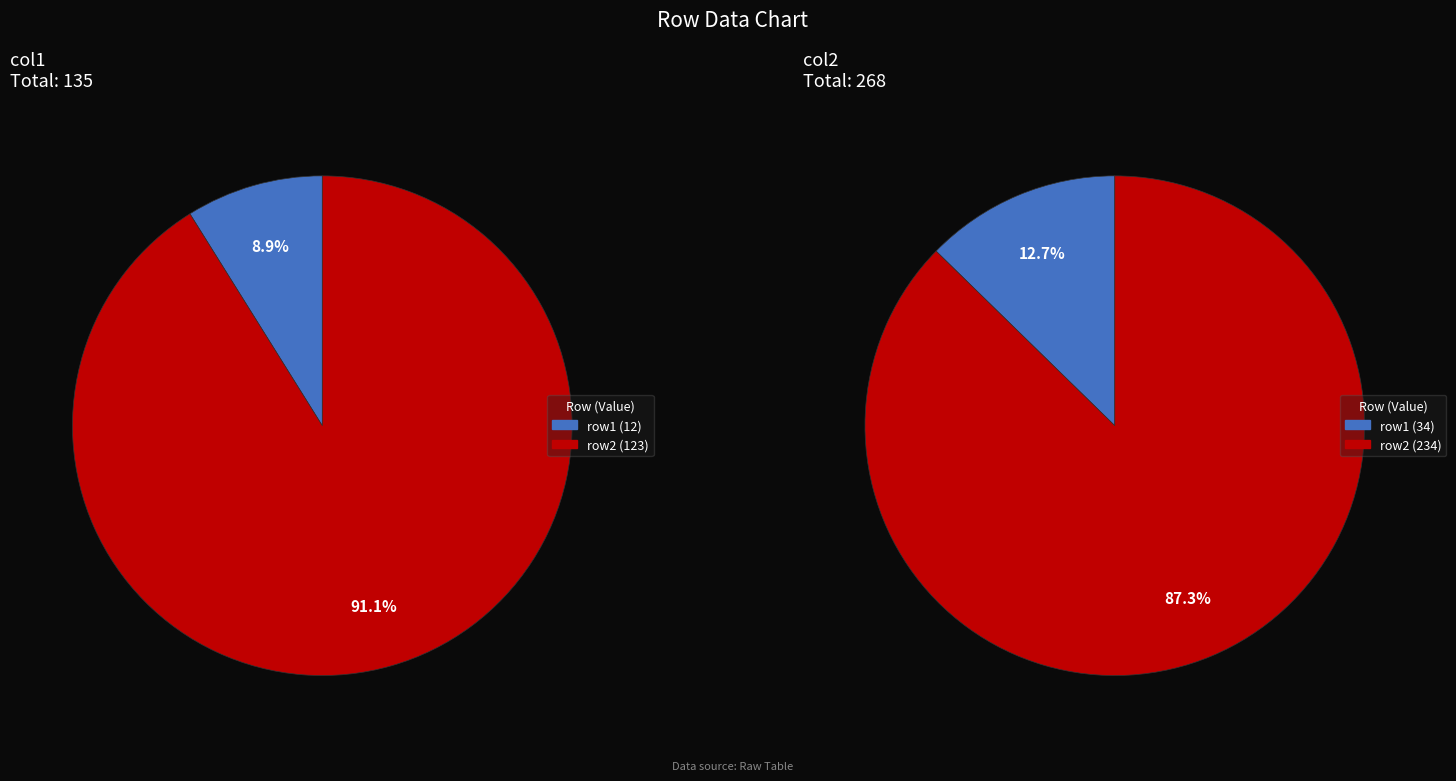

What is the spread (max minus min) of values at row1?

22